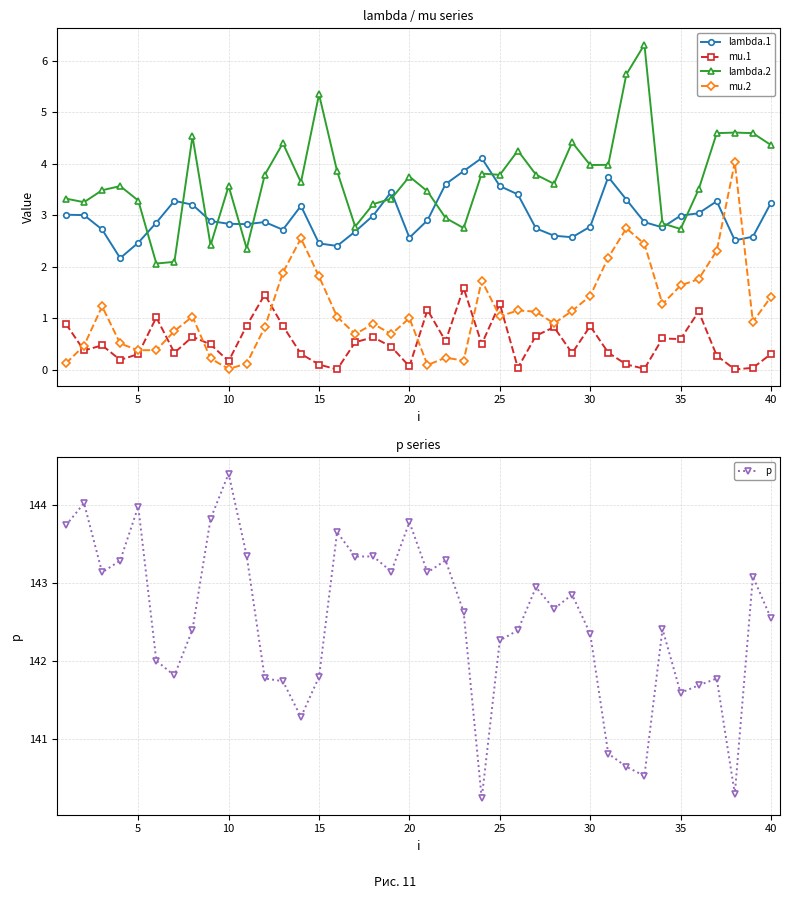

How many values in the mu.2 series exceed 1?

22